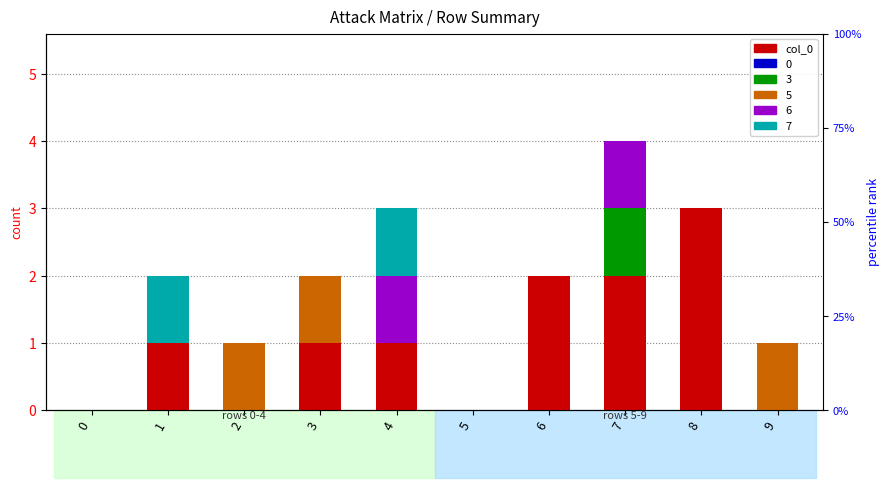

What is the change in value from 7 to 8?

+1